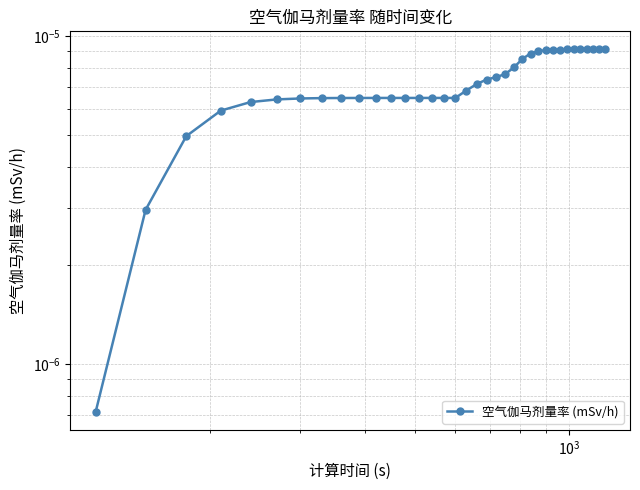

True or false: the data has more than 0 interior local peaks.

False